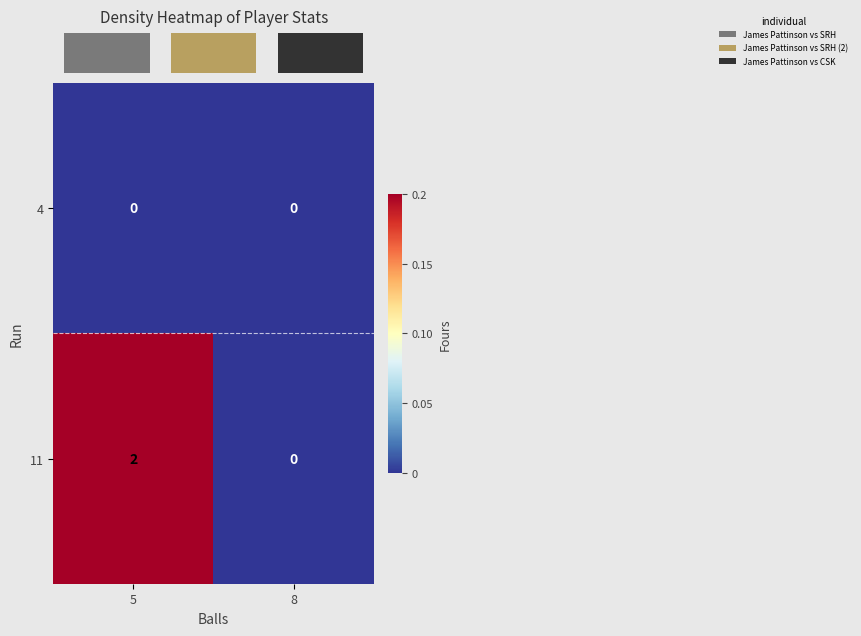

How many series are shown in this chart?

2